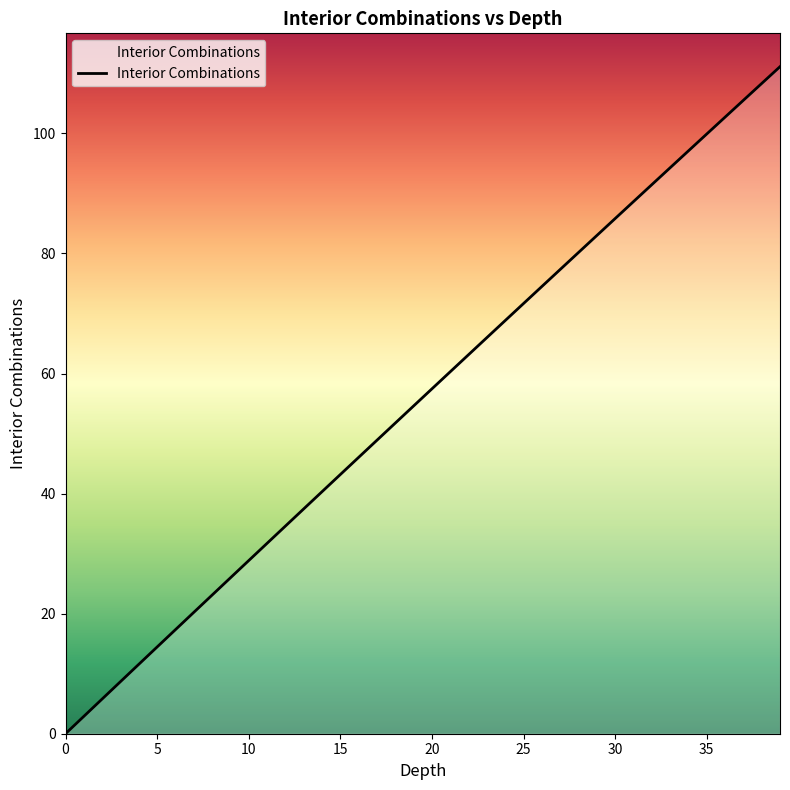

What is the maximum value shown in the chart?

111.1